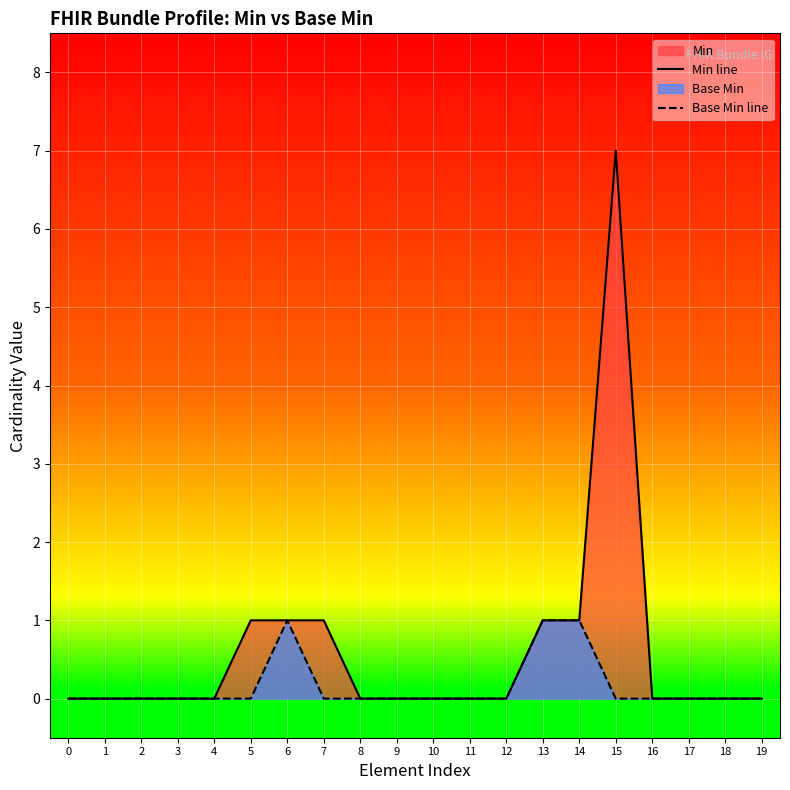

Reading left to right, list all the values displayed in this chart.

Min line: 0	0	0	0	0	1	1	1	0	0	0	0	0	1	1	7	0	0	0	0
Base Min line: 0	0	0	0	0	0	1	0	0	0	0	0	0	1	1	0	0	0	0	0